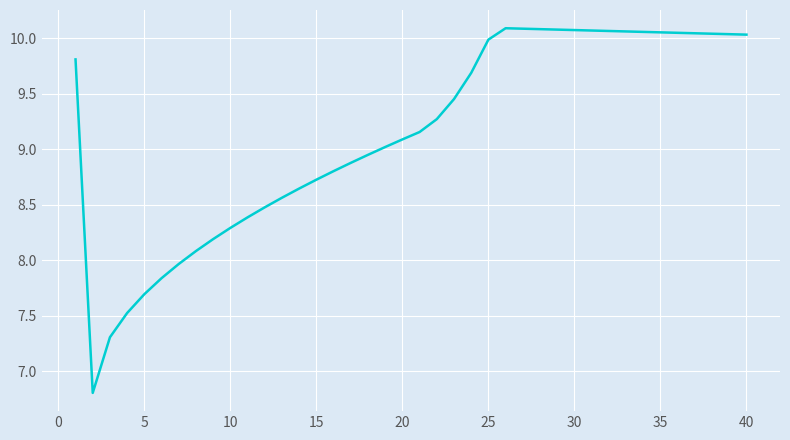

What is the average value?

9.1